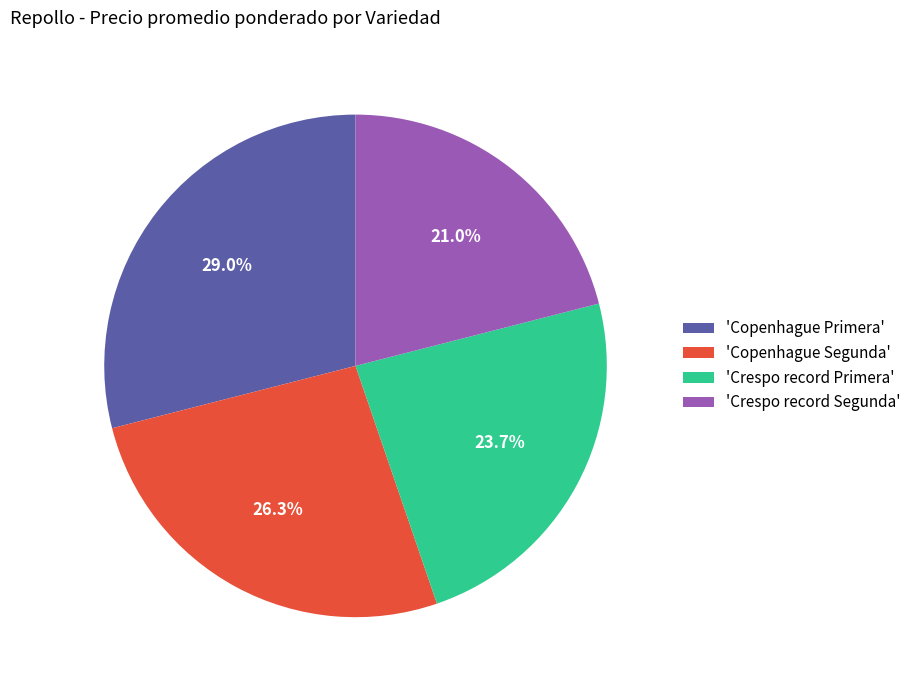

To the nearest percent, what is the difference between the largest and smallest slice percentages?

8%